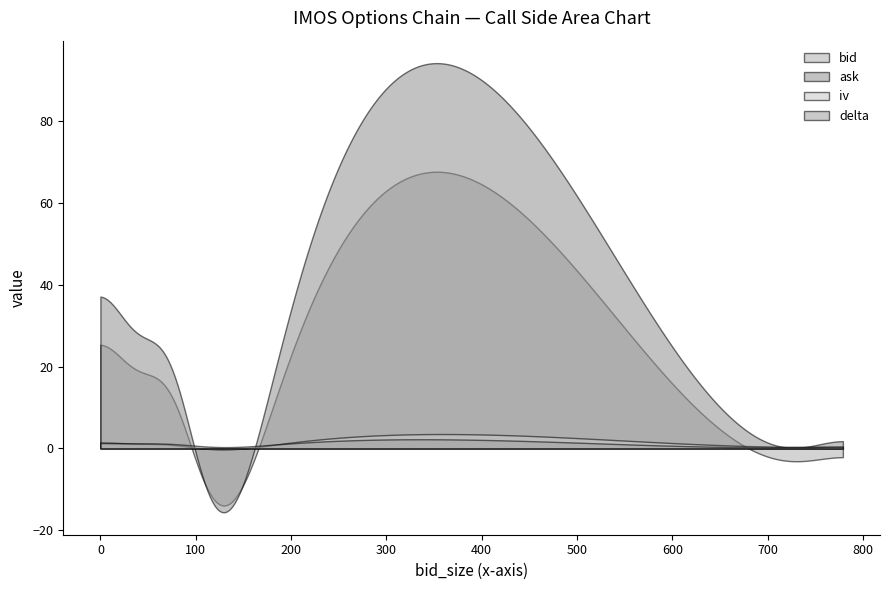

What is the label of the 2nd point from the left?

15.0